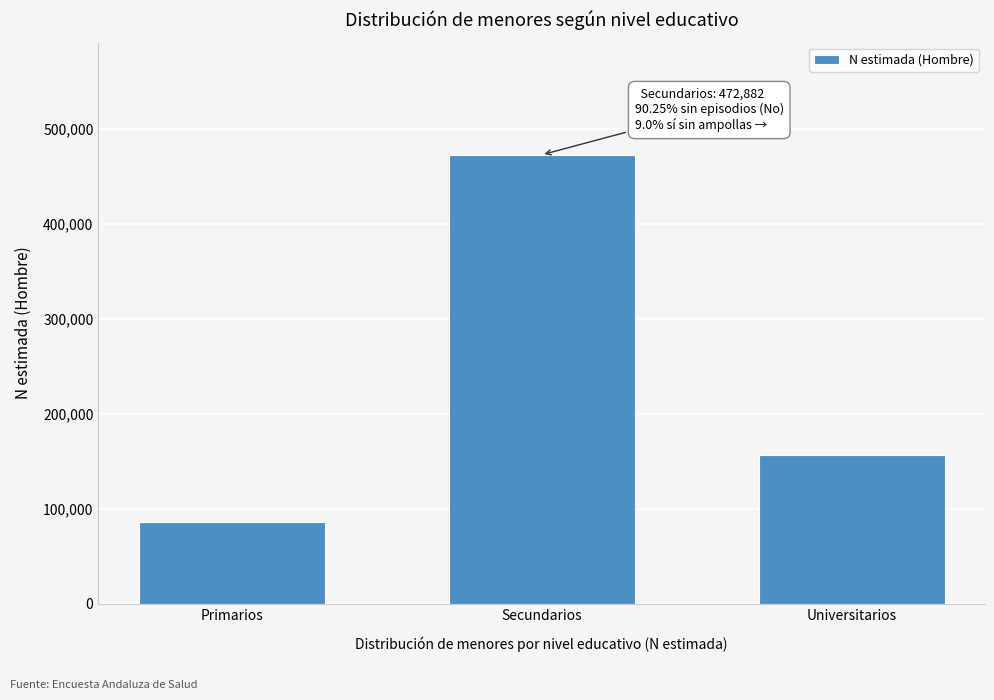

Reading right to left, what are all the values shown in this chart?

Universitarios=156805	Secundarios=472882	Primarios=86141